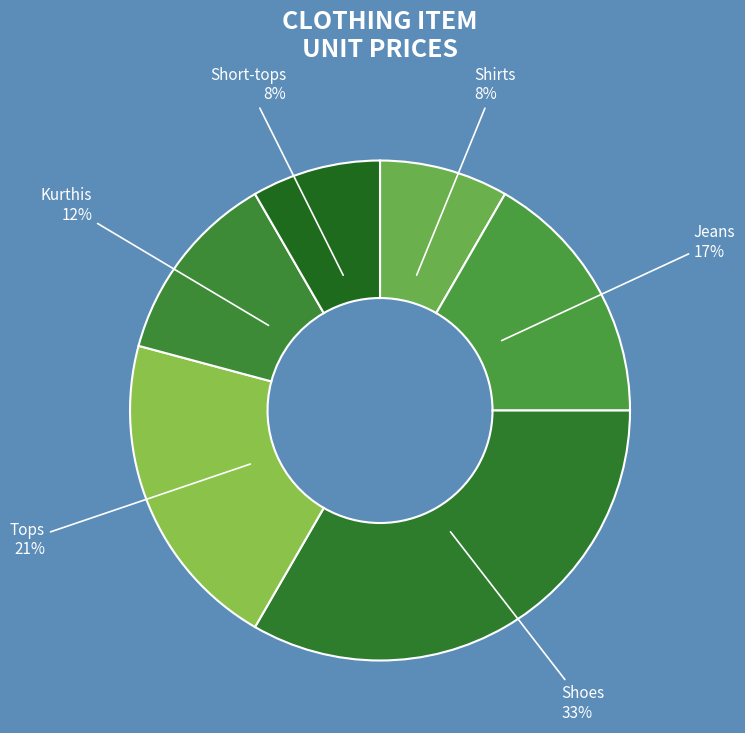

Count the number of slices in the pie.

6